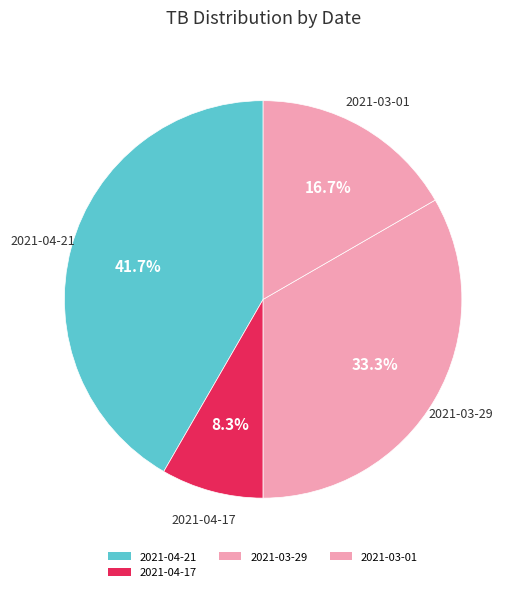

To the nearest percent, what percentage of the pie is 2021-03-01?

17%